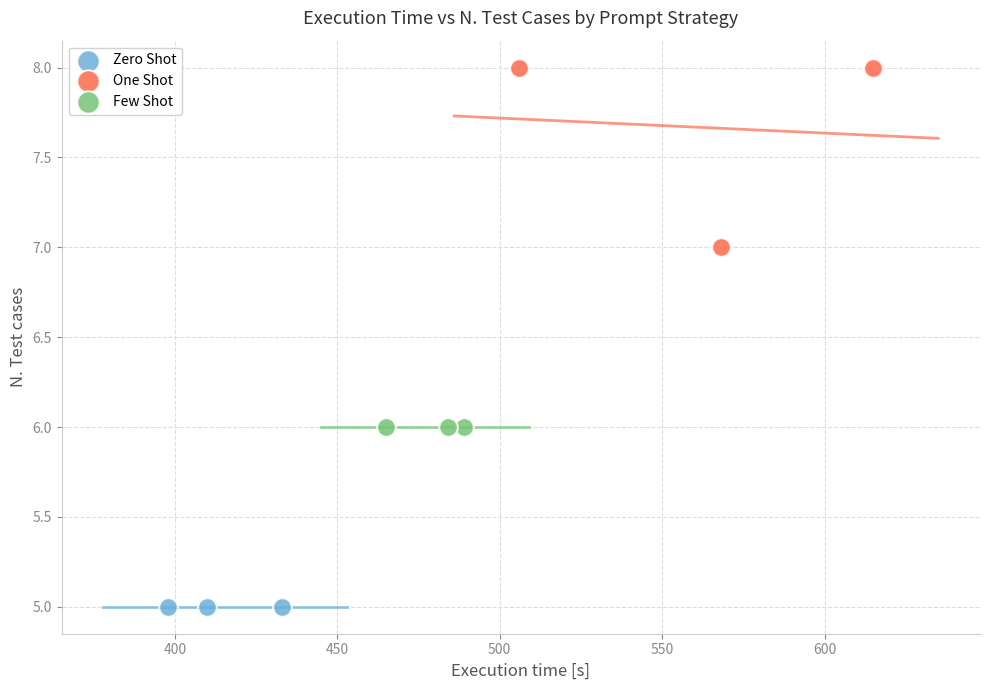

What are all the series names shown in the legend?

Zero Shot, One Shot, Few Shot